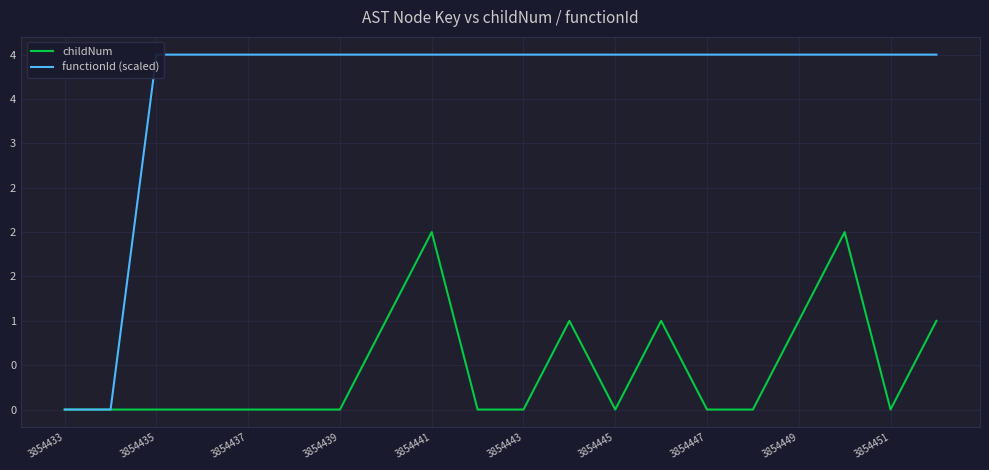

List the series in order of their peak value, lowest first.

childNum, functionId (scaled)